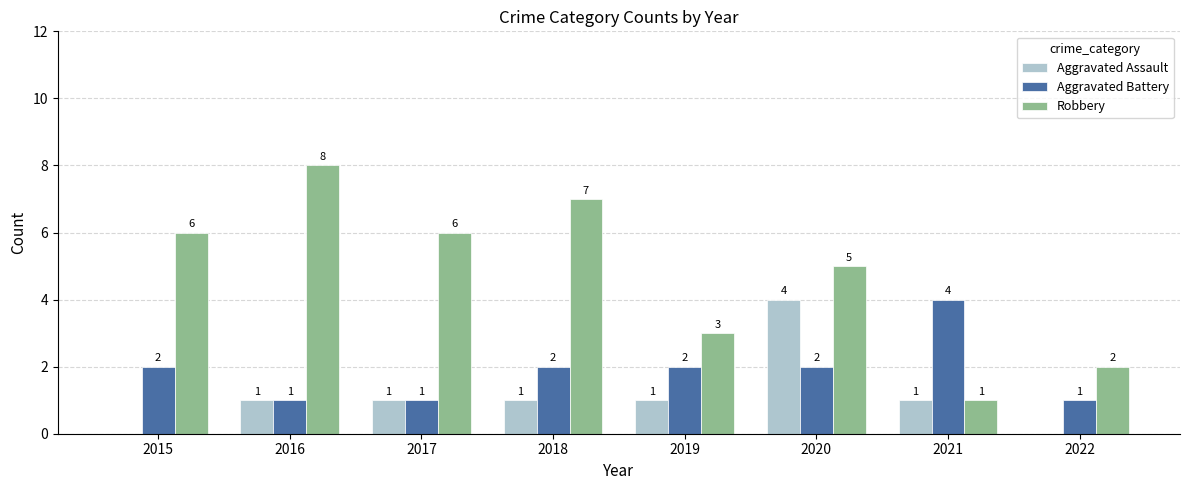

What is the sum of all Robbery values?

38